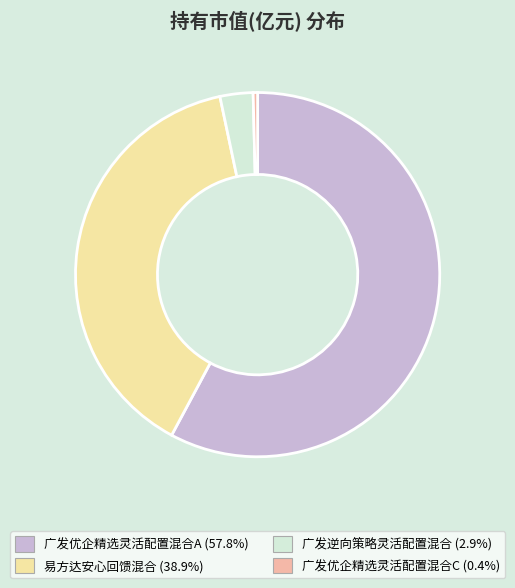

Is the sum of 广发逆向策略灵活配置混合 and 广发优企精选灵活配置混合C greater than half?

No